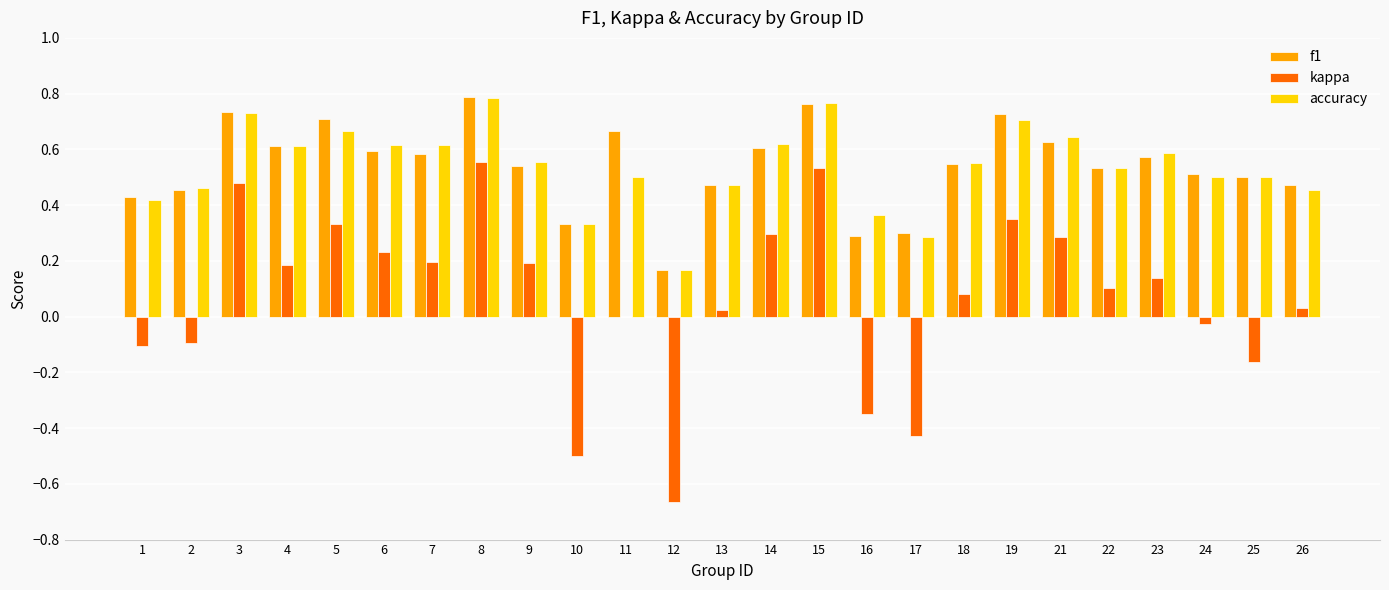

What is the sum of all kappa values?

1.7